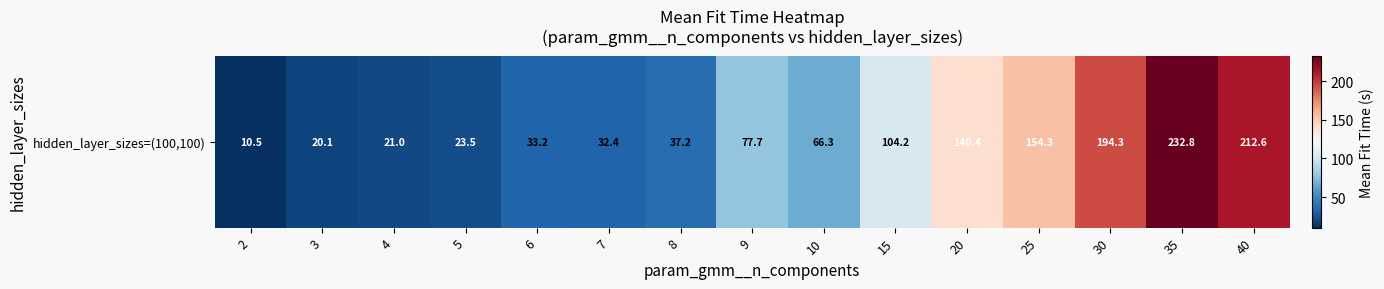

Where is the data nearest to the value 121?

15